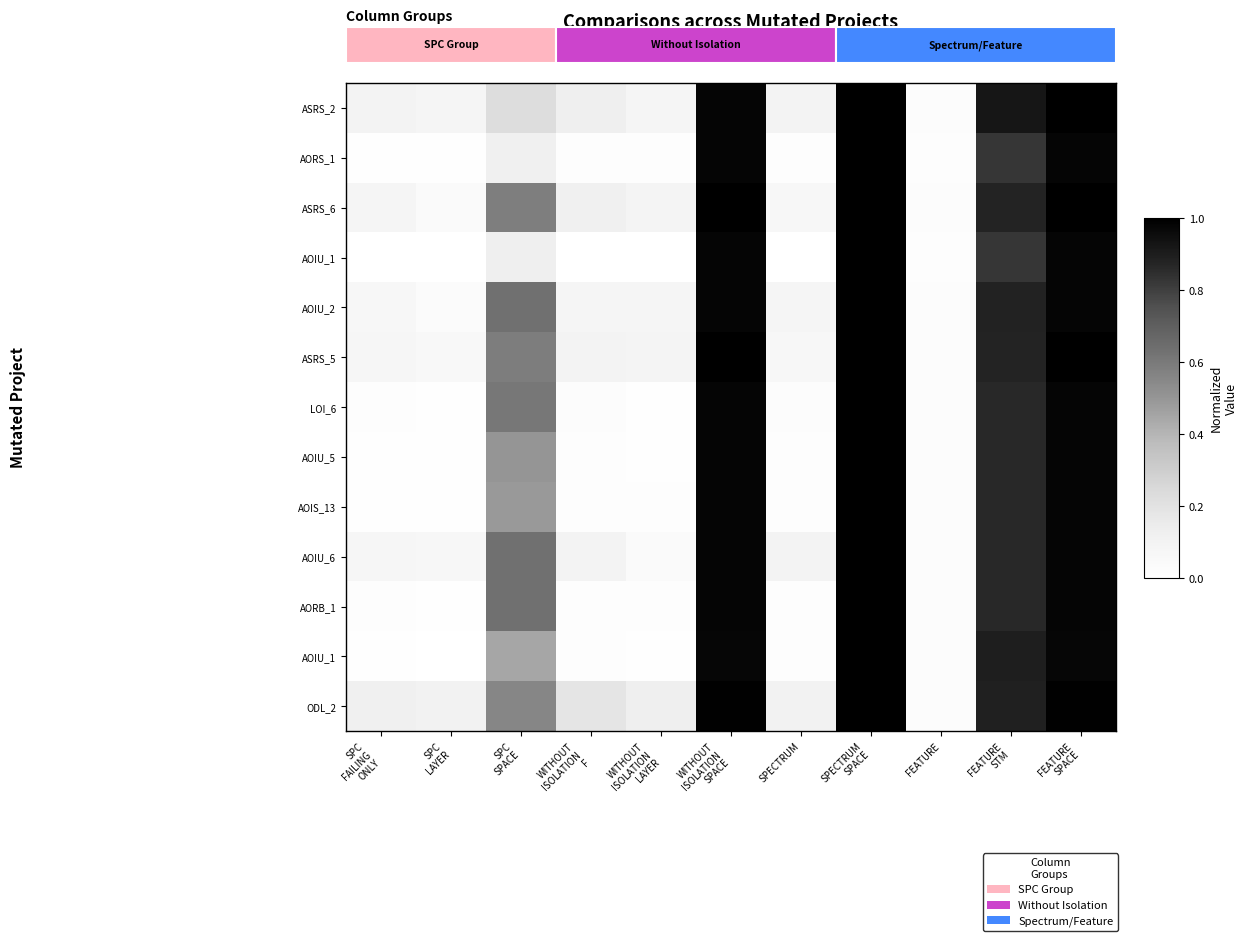

Count the number of data series in this chart.

13